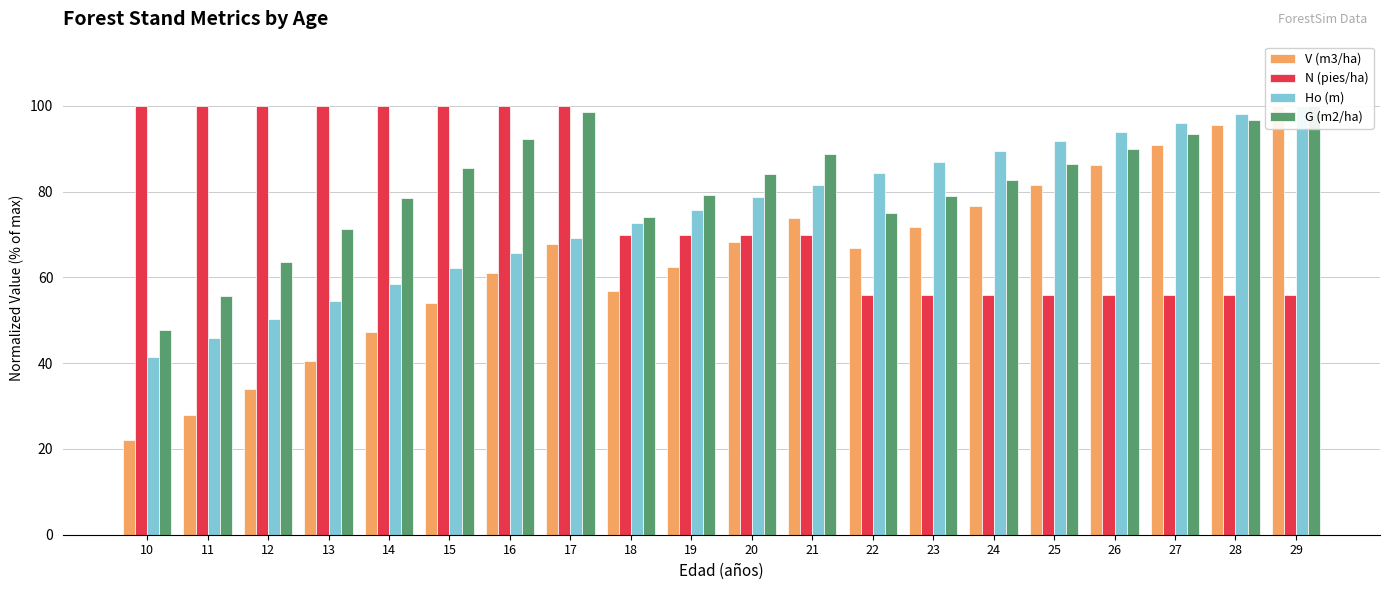

What value does the N (pies/ha) series have at 15?

100.0